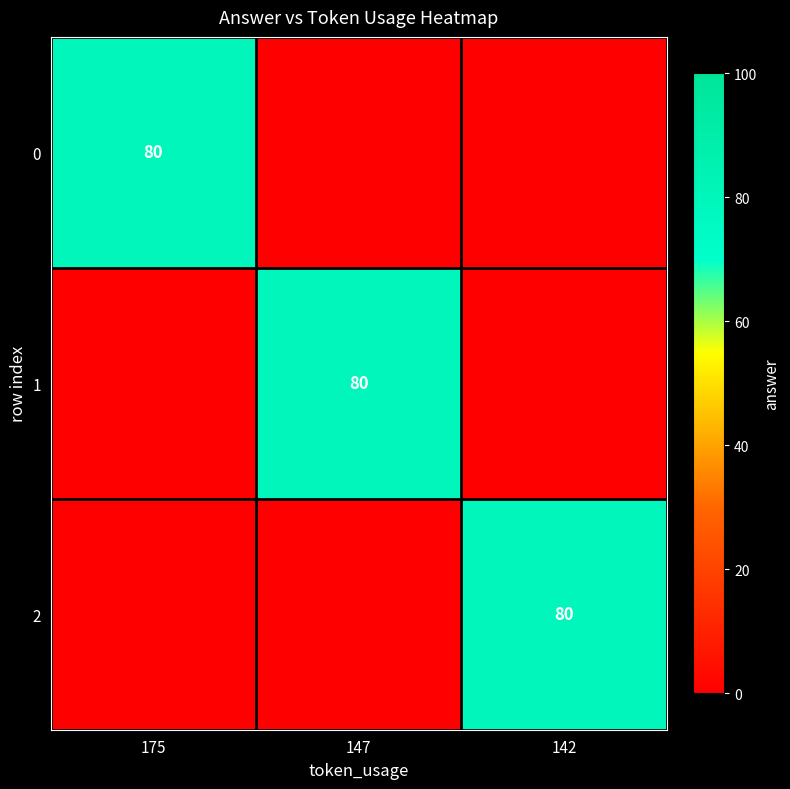

Is it true that 1 equals 109 at 147?

False